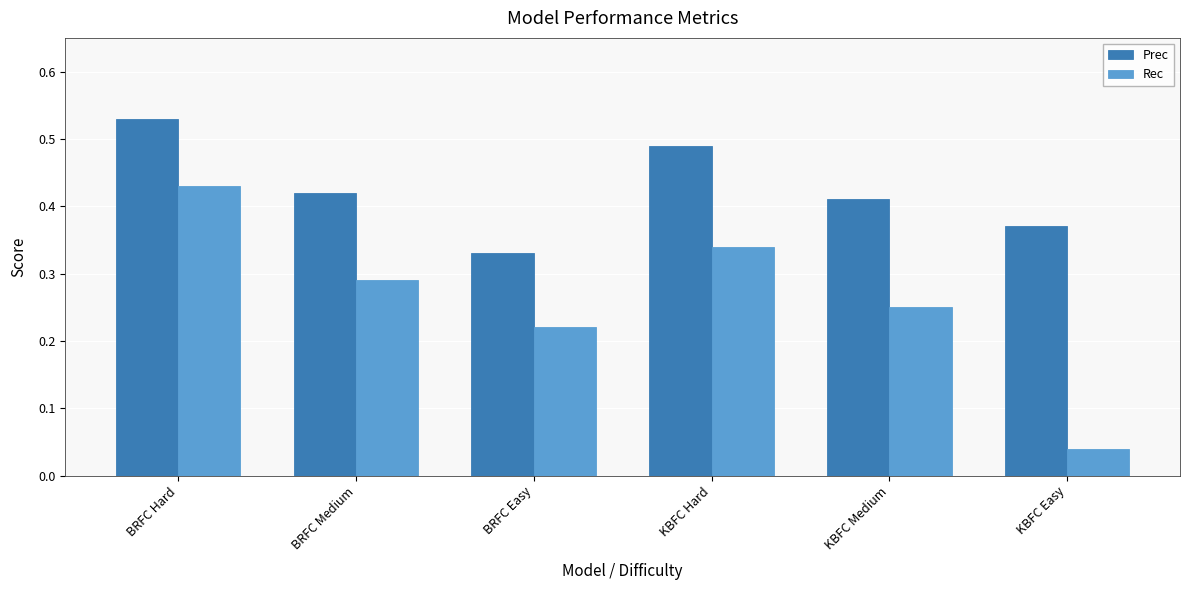

Which series has the widest spread of values?

Rec